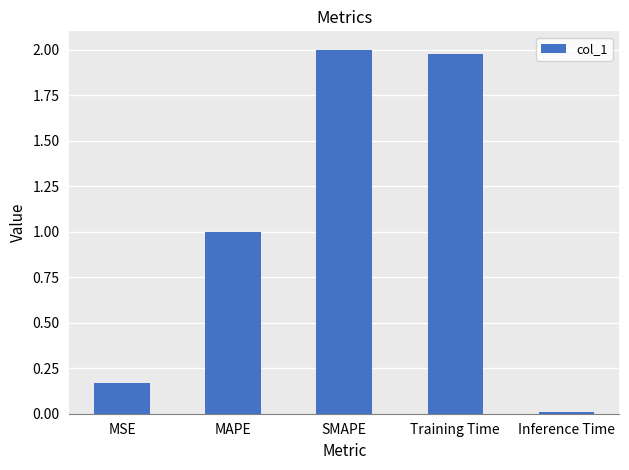

How many categories are shown in the chart?

5